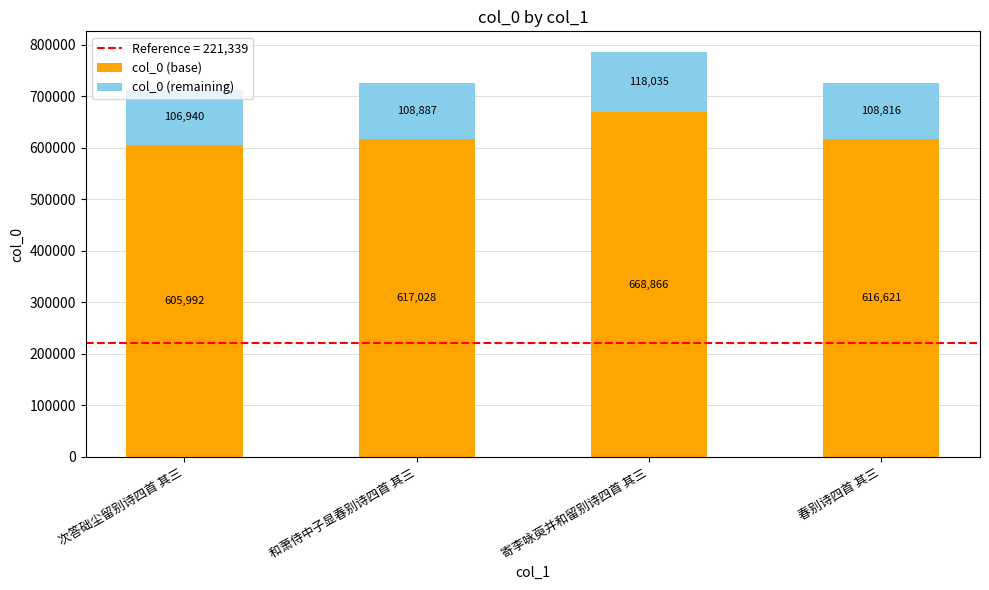

Rank the categories by col_0 (base) value from highest to lowest.

寄李咏萸并和留别诗四首 其三, 和萧侍中子显春别诗四首 其三, 春别诗四首 其三, 次答础尘留别诗四首 其三